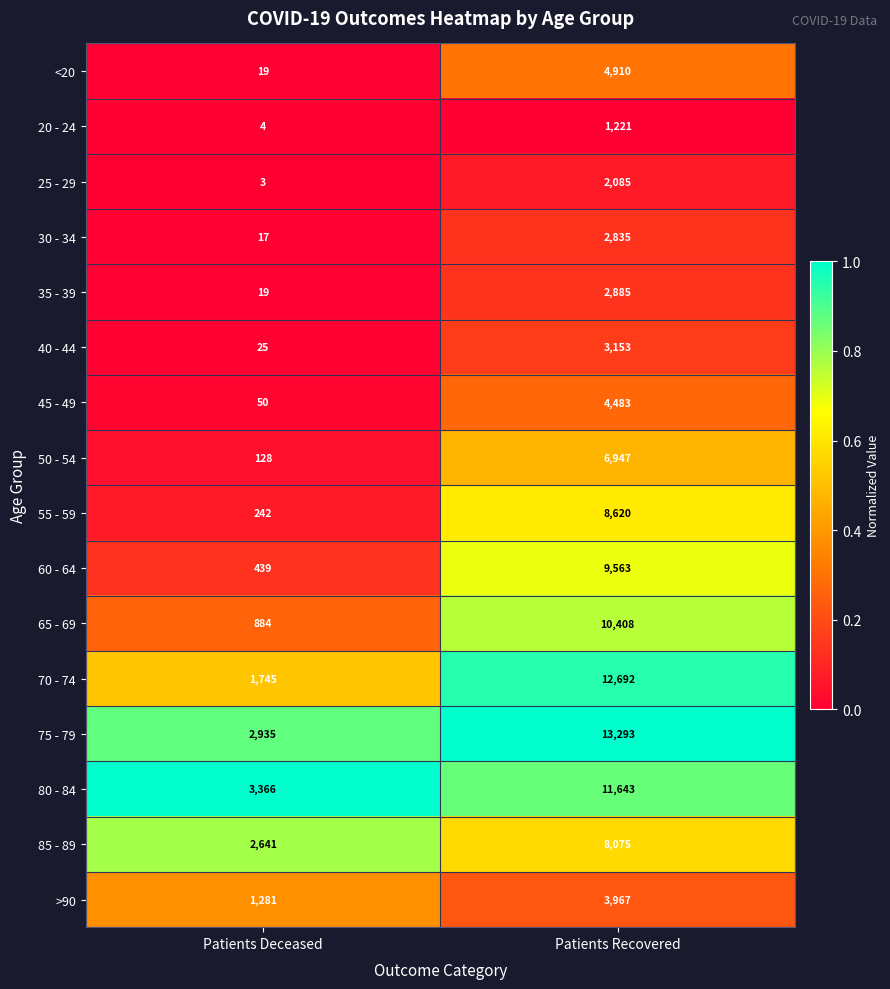

Which series has the widest spread of values?

70 - 74